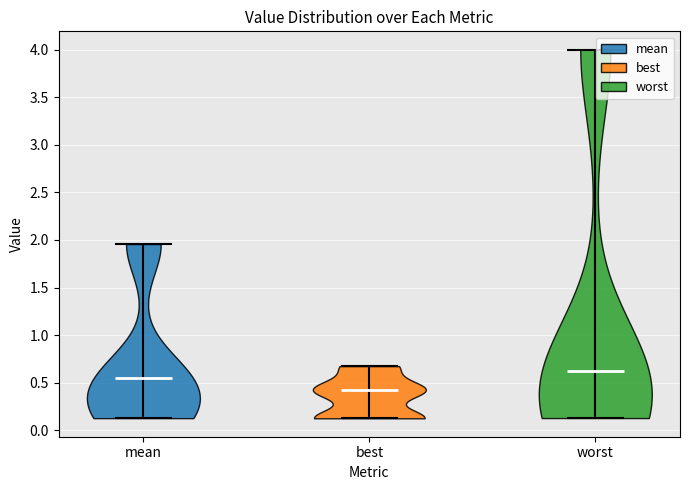

What is the lowest point the violin for worst reaches on the y-axis? The values are not printed on the chart, so give them approximately, as read against the axis.

0.15